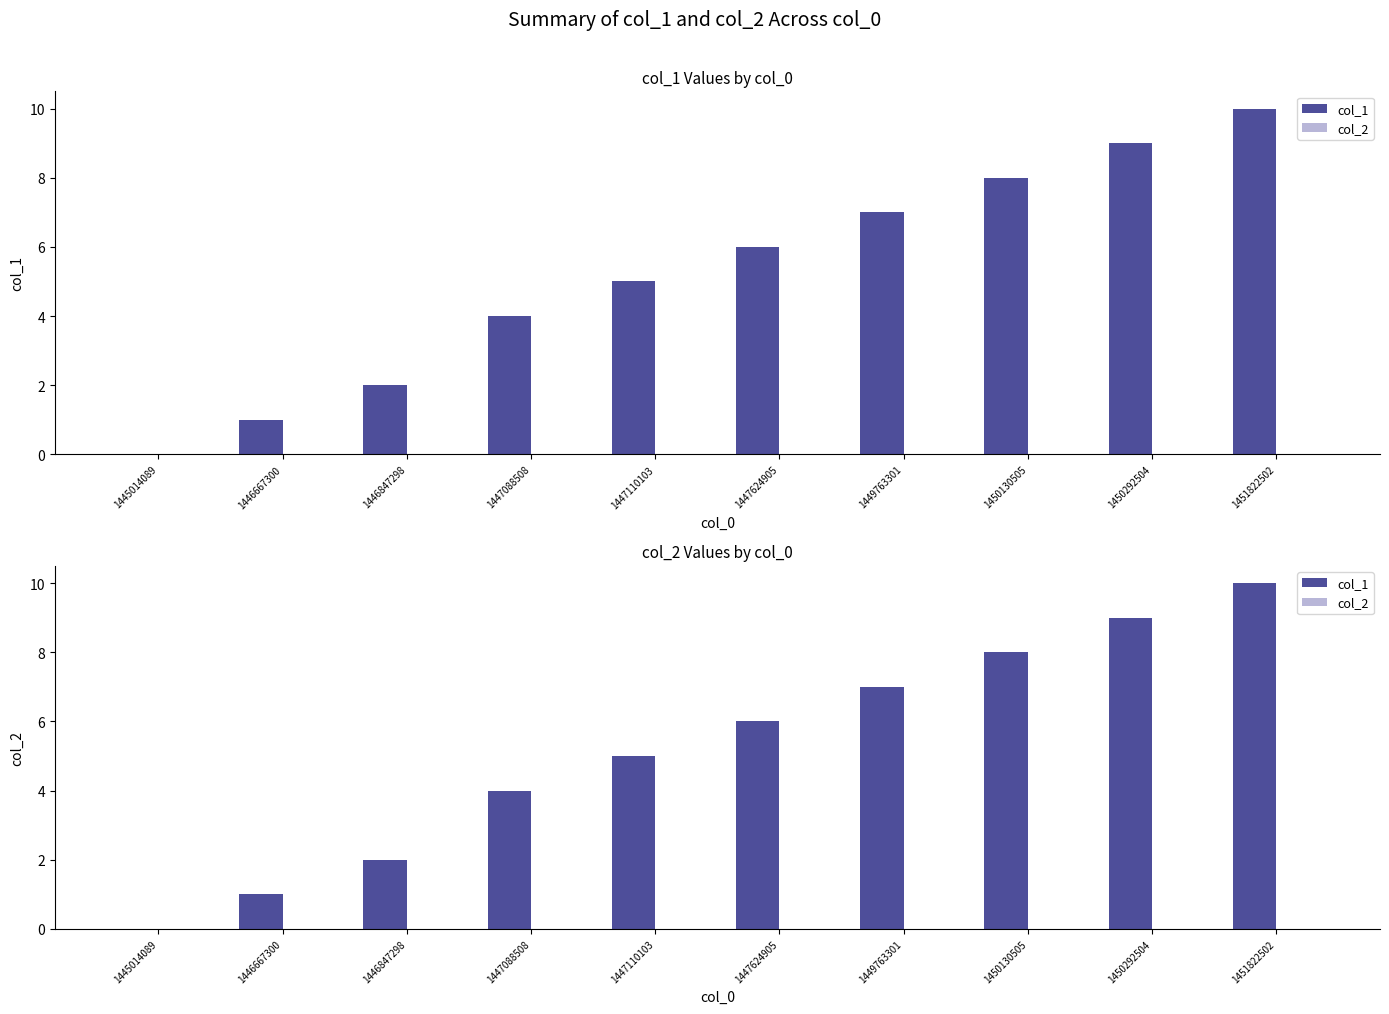

Is it true that col_2 equals 0 at 1447624905?

True